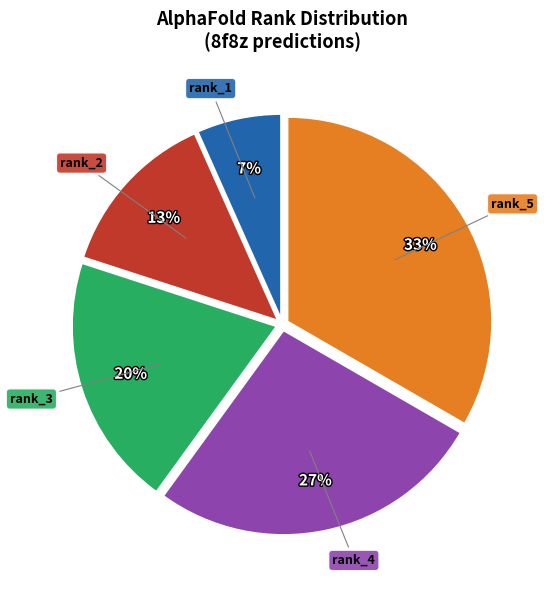

Is there a majority slice in this chart?

No